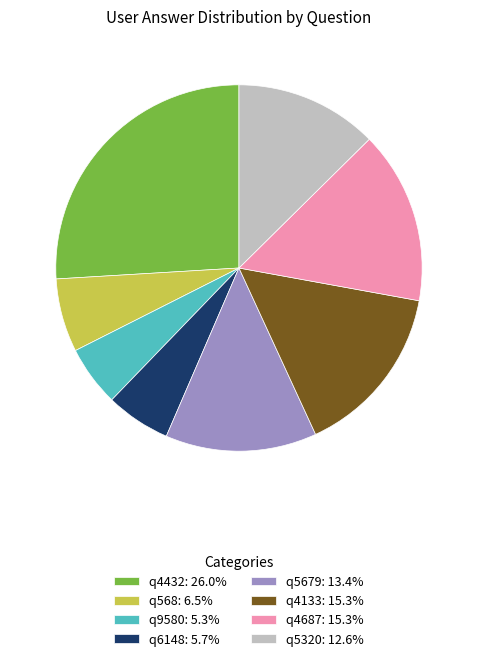

The q568 slice represents 1% of the pie. True or false?

False